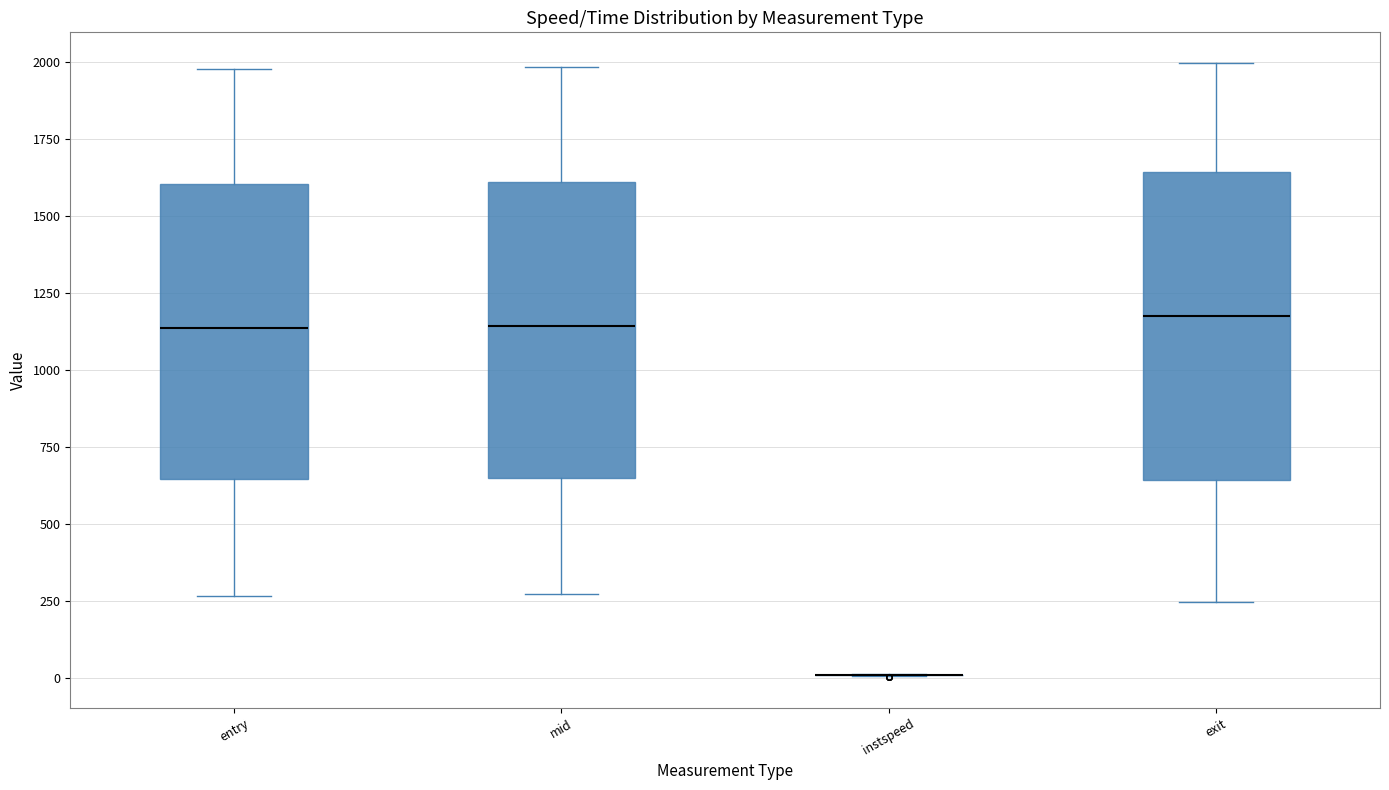

Reading left to right, transcribe this box plot: for each box, give where its median line is, the range the box spans, and where its two whiskers end, as read against the y-axis. The values are not printed on the chart, so give them approximately, as read against the axis.

entry: median 1150, box 650 to 1600, whiskers 250 to 2000
mid: median 1150, box 650 to 1600, whiskers 250 to 2000
instspeed: box collapsed to a line at 0, whiskers 0 to 0
exit: median 1150, box 650 to 1650, whiskers 250 to 2000